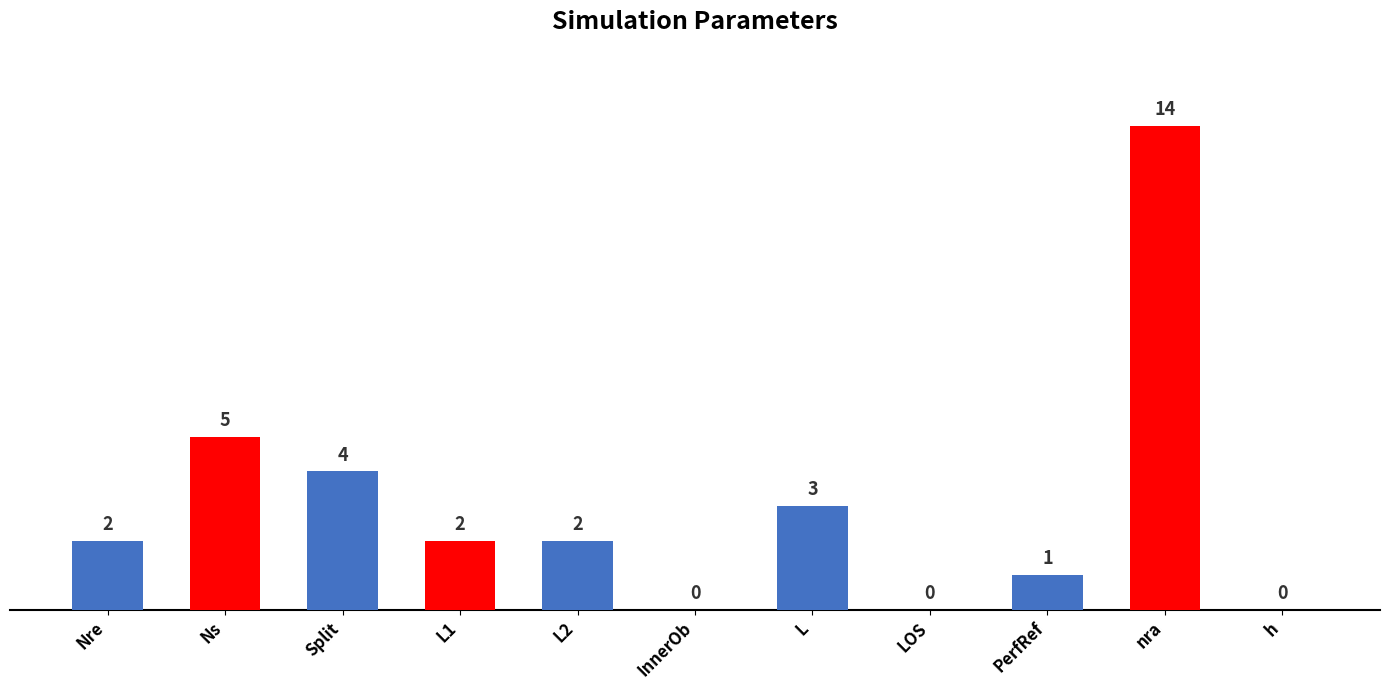

The chart shows a value of 2 at L2. True or false?

True